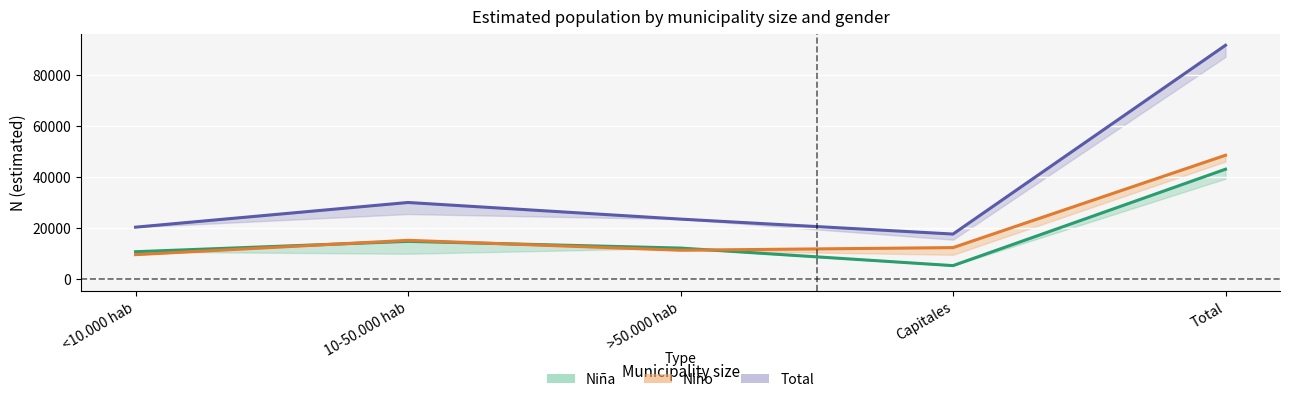

What is the label of the 5th point from the left?

Total